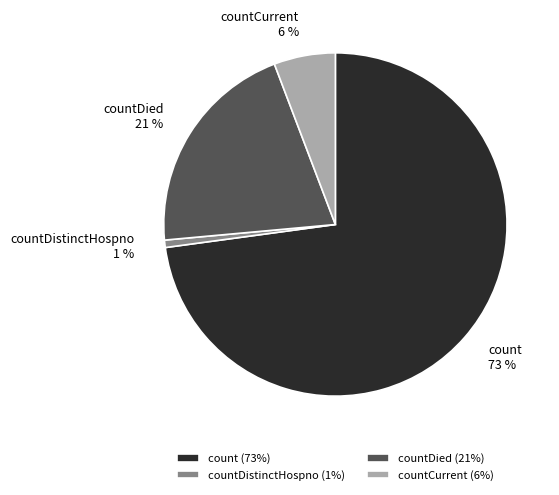

Is it true that countCurrent is 1% of the pie?

False